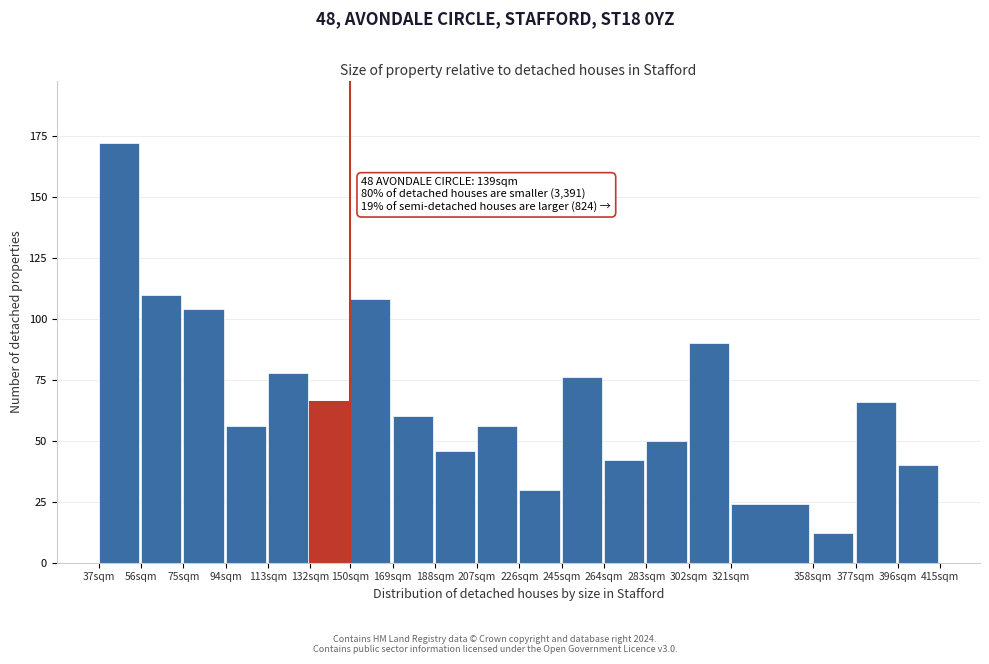

Reading right to left, extract all data points from this chart.

40	66	12	24	90	50	42	76	30	56	46	60	108	66	78	56	104	110	172